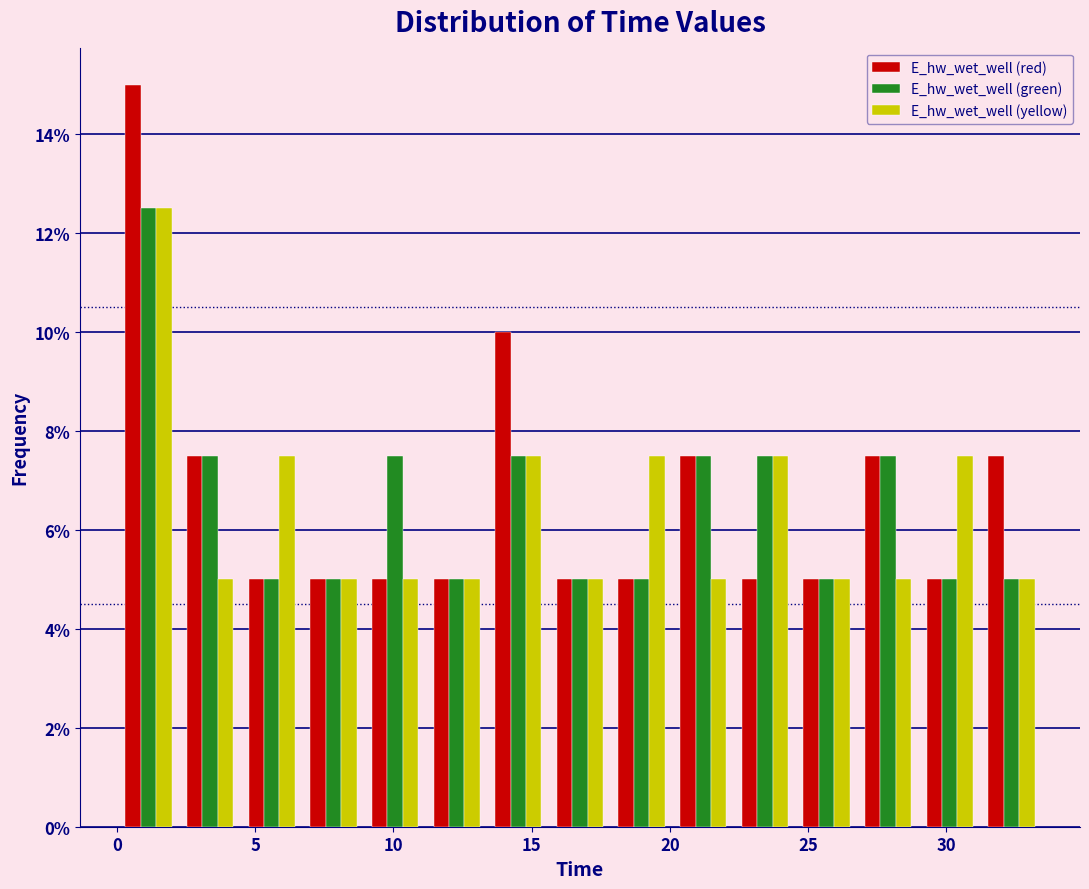

In the E_hw_wet_well (yellow) series, which range on the x-axis has the tallest bar?

0.0 to 2.5